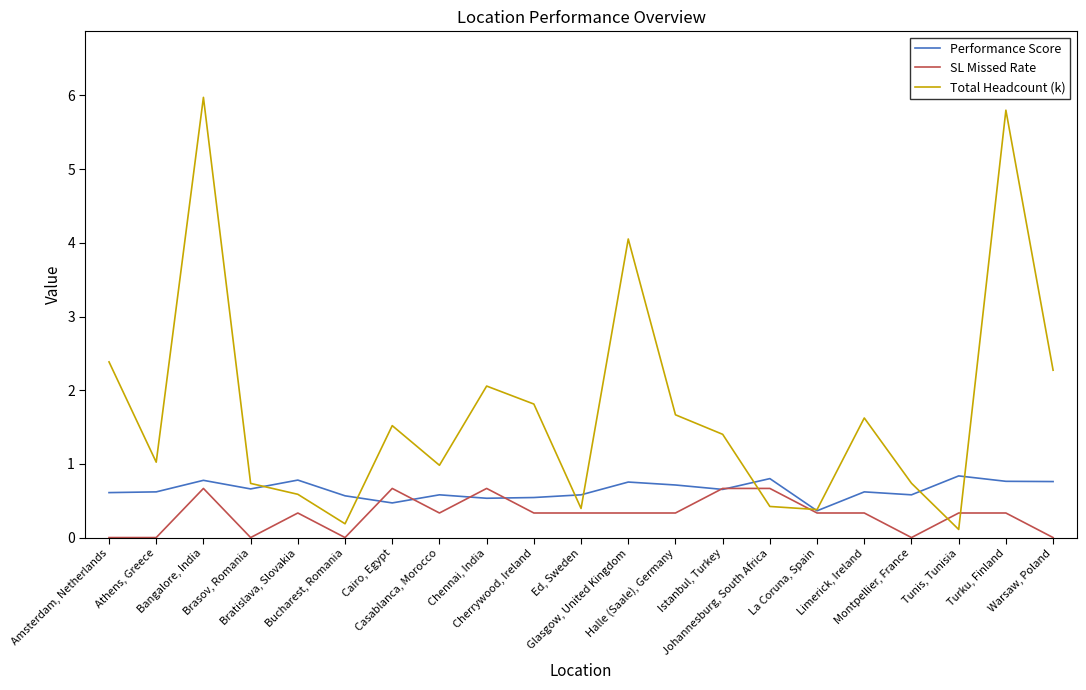

Rank the series by their maximum value, from lowest to highest.

SL Missed Rate, Performance Score, Total Headcount (k)